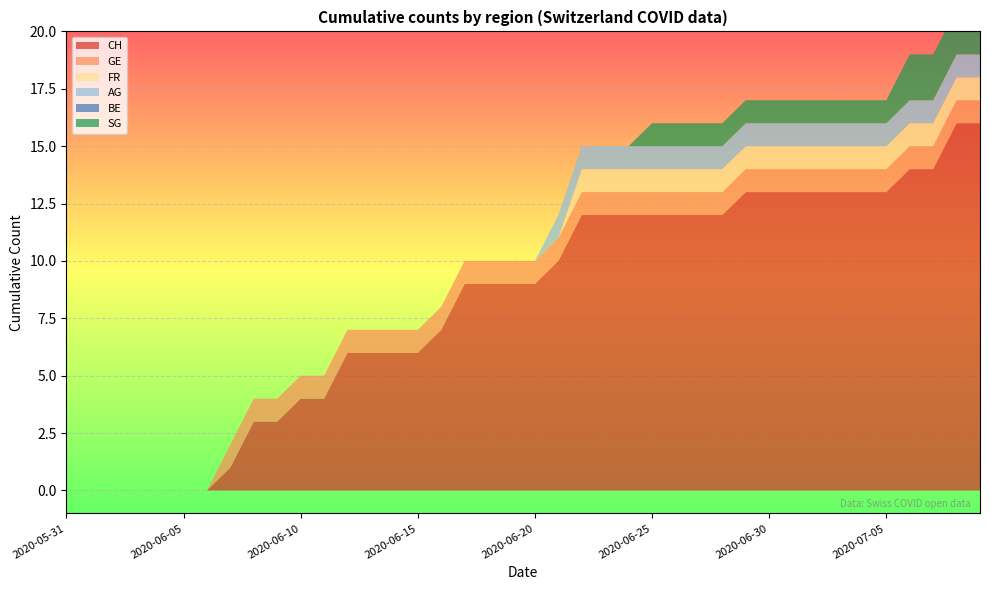

Reading left to right, what are all the values shown in this chart?

CH: 0	0	0	0	0	0	0	1	3	3	4	4	6	6	6	6	7	9	9	9	9	10	12	12	12	12	12	12	12	13	13	13	13	13	13	13	14	14	16	16
GE: 0	0	0	0	0	0	0	1	1	1	1	1	1	1	1	1	1	1	1	1	1	1	1	1	1	1	1	1	1	1	1	1	1	1	1	1	1	1	1	1
FR: 0	0	0	0	0	0	0	0	0	0	0	0	0	0	0	0	0	0	0	0	0	0	1	1	1	1	1	1	1	1	1	1	1	1	1	1	1	1	1	1
AG: 0	0	0	0	0	0	0	0	0	0	0	0	0	0	0	0	0	0	0	0	0	1	1	1	1	1	1	1	1	1	1	1	1	1	1	1	1	1	1	1
BE: 0	0	0	0	0	0	0	0	0	0	0	0	0	0	0	0	0	0	0	0	0	0	0	0	0	0	0	0	0	0	0	0	0	0	0	0	0	0	0	0
SG: 0	0	0	0	0	0	0	0	0	0	0	0	0	0	0	0	0	0	0	0	0	0	0	0	0	1	1	1	1	1	1	1	1	1	1	1	2	2	2	2